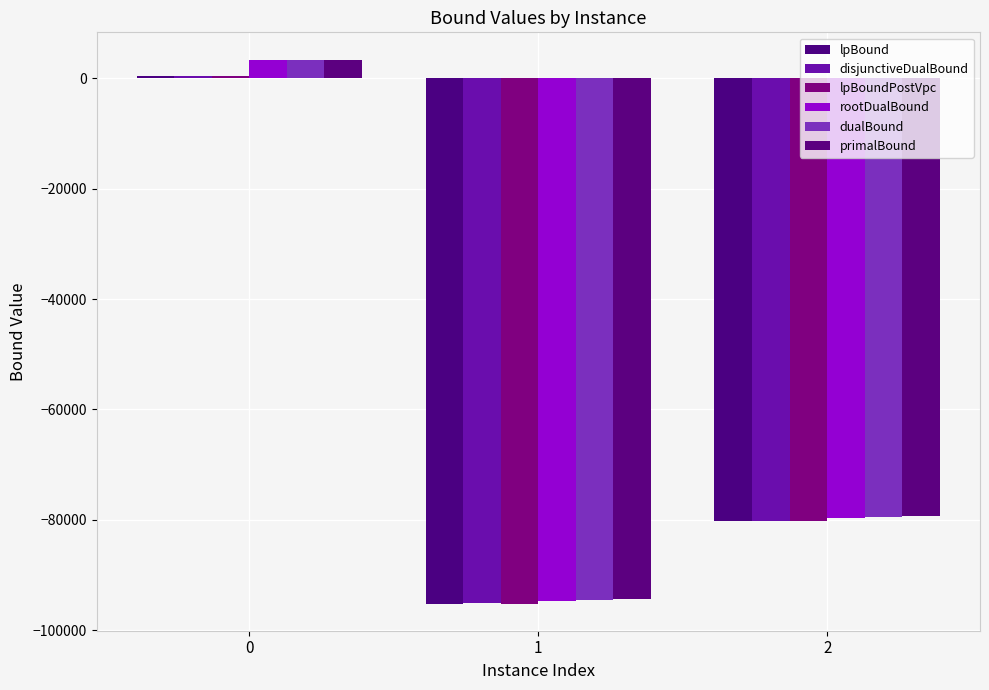

Which label corresponds to the smallest value in the chart?

1